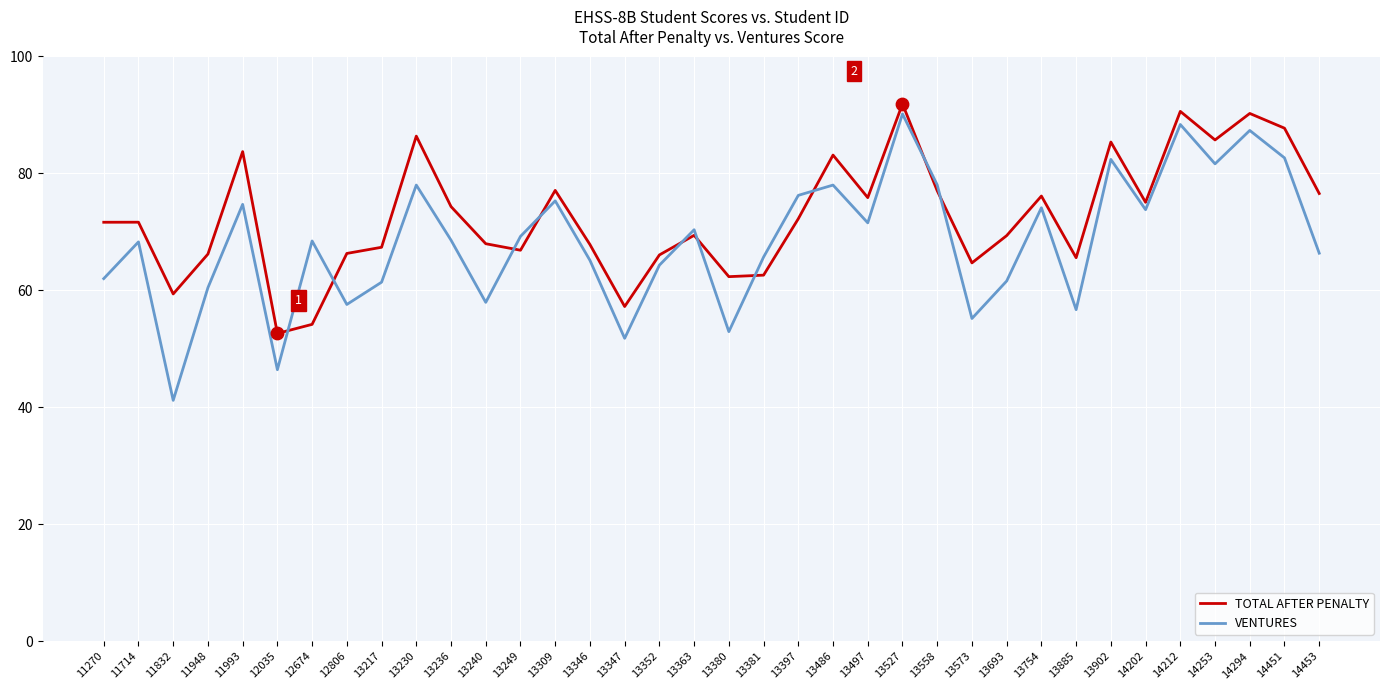

Which series has the largest total across all categories?

TOTAL AFTER PENALTY